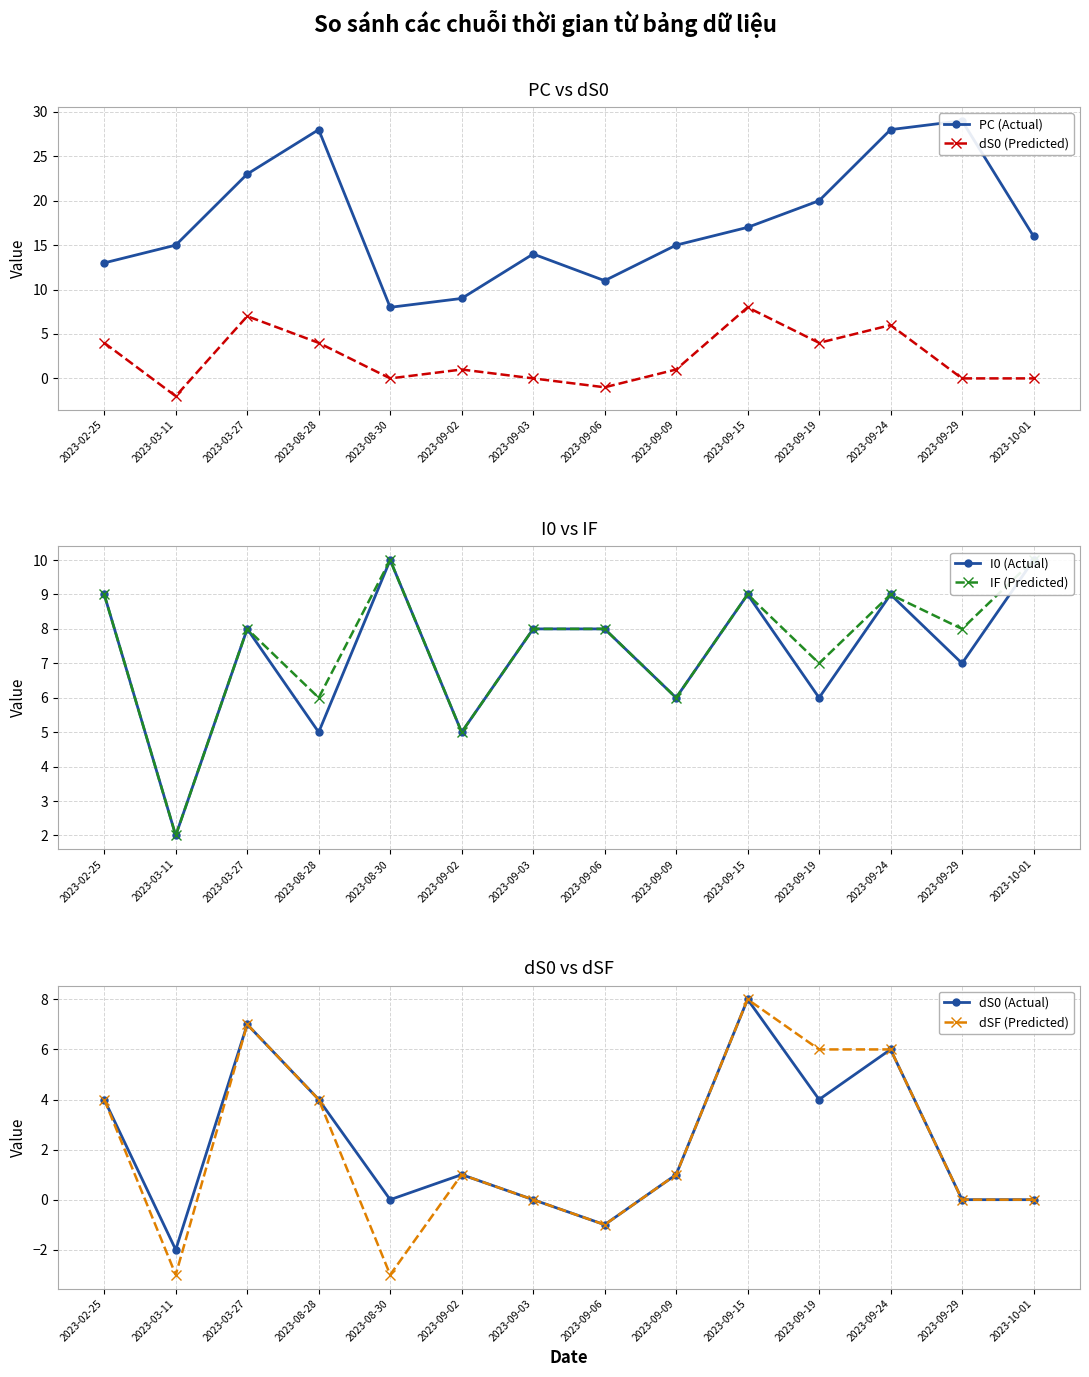

What is the maximum value shown in the chart?

29